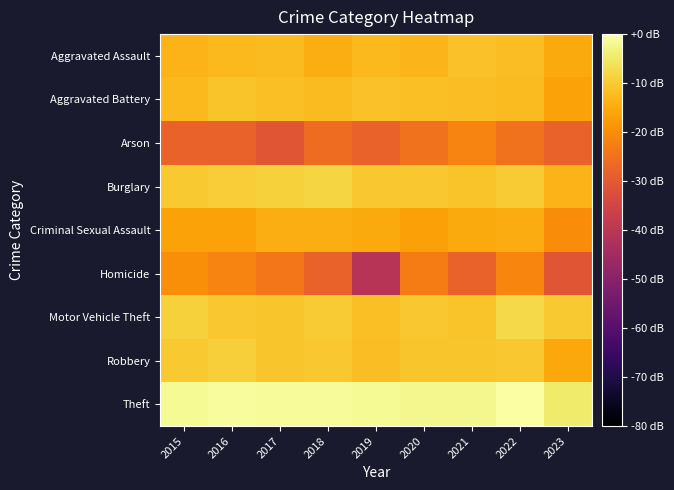

What is the approximate value of Criminal Sexual Assault at 2023?

-20.1